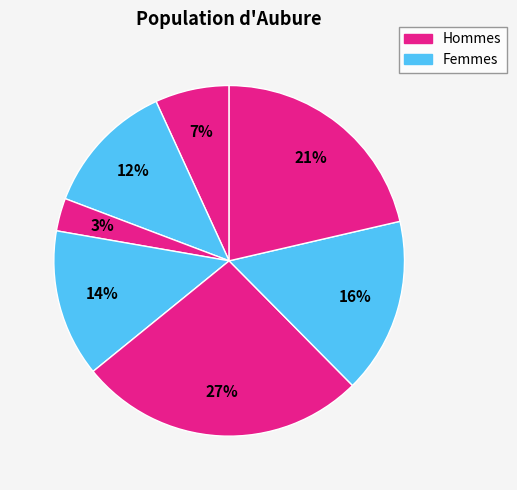

Count the number of slices in the pie.

7